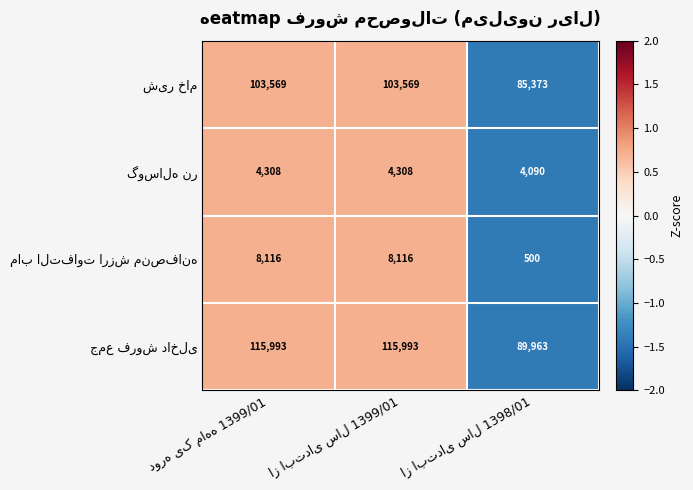

At how many categories does at least one series exceed 27672?

3